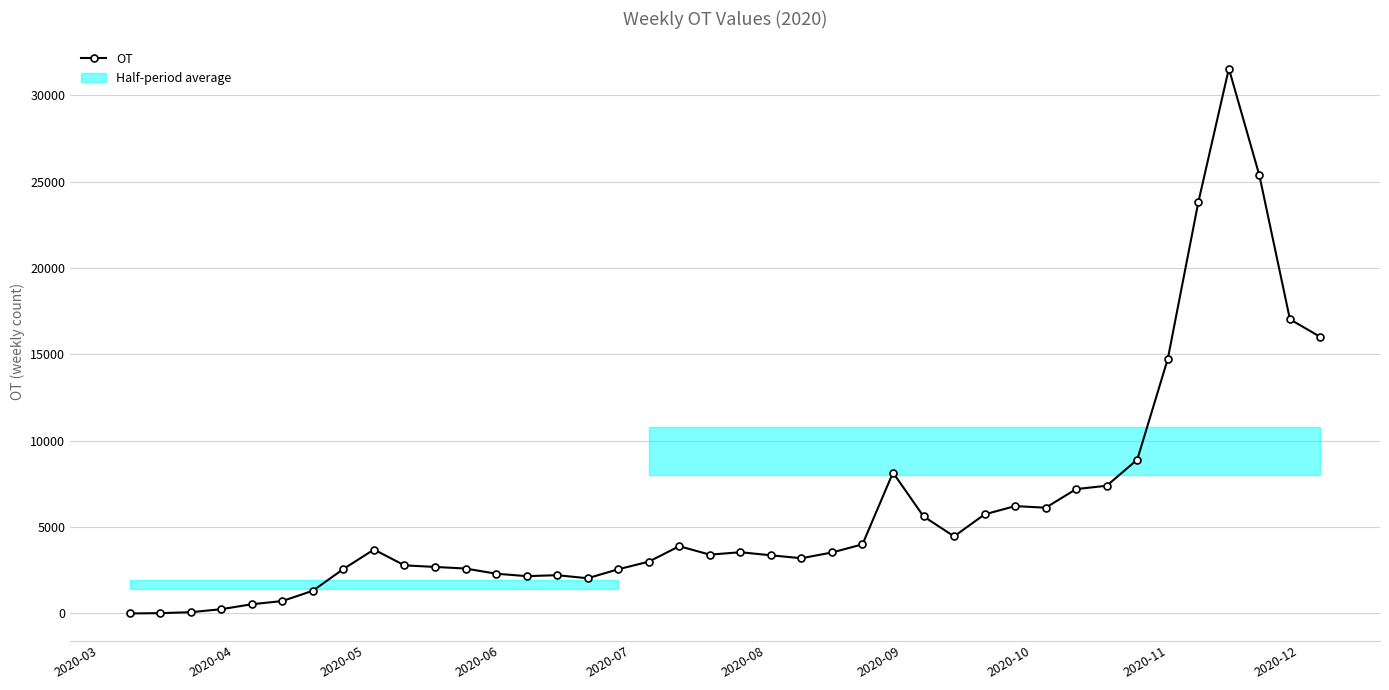

How many series are shown in this chart?

1